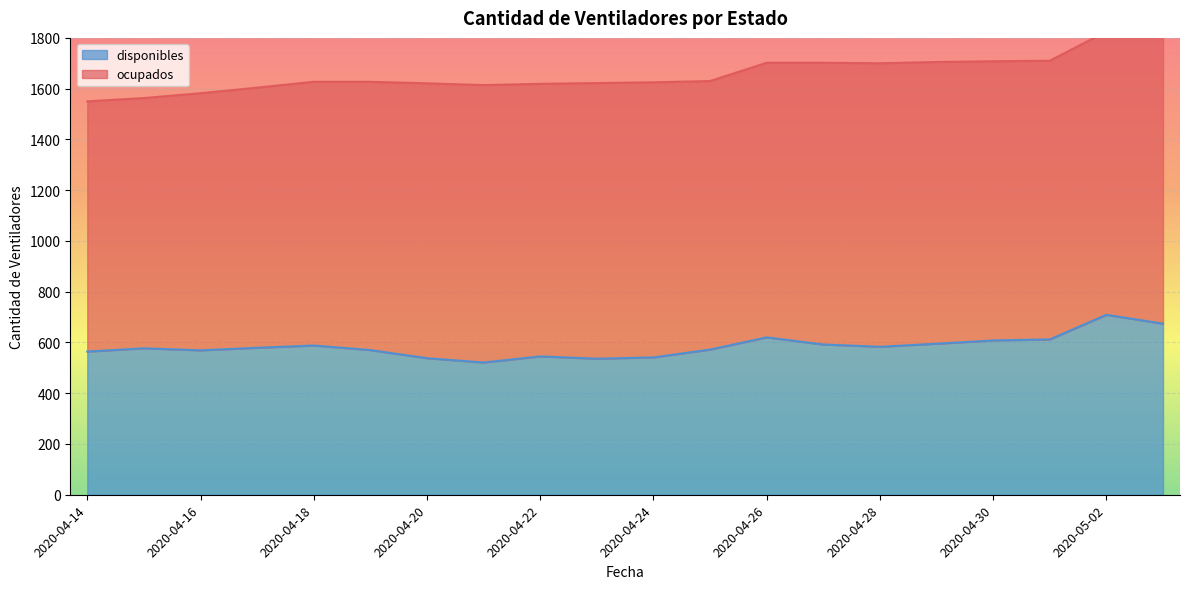

What is the sum of all values?

11693